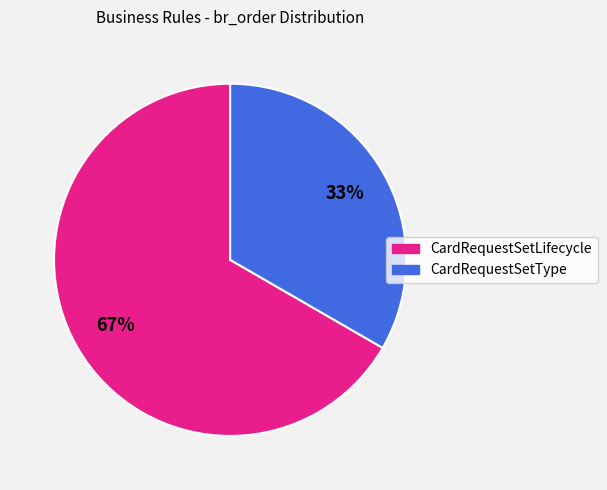

How many slices are in this pie chart?

2